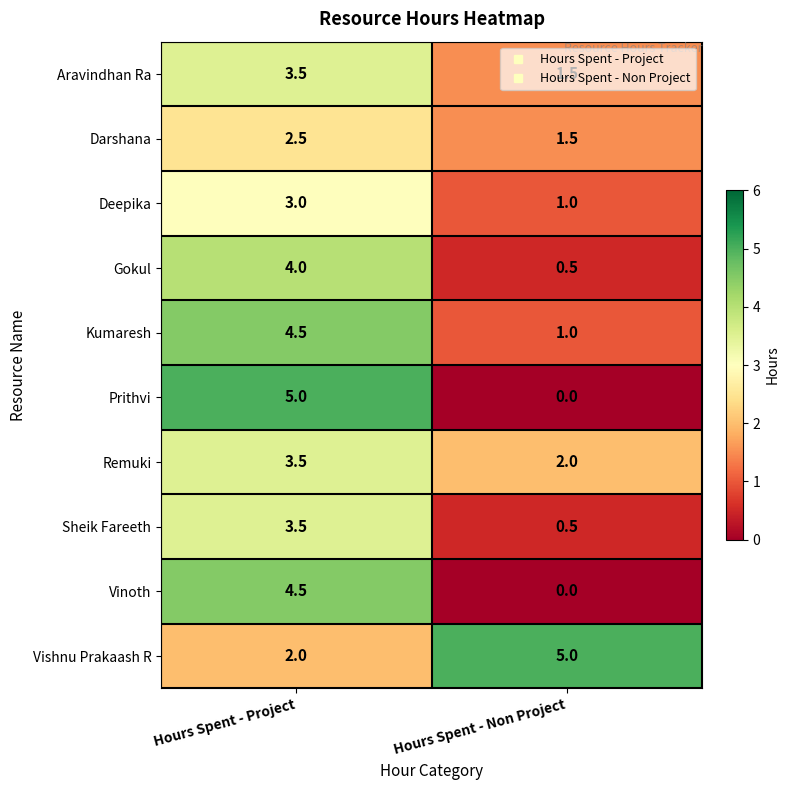

List the labels in order of Vishnu Prakaash R value, smallest first.

Hours Spent - Project, Hours Spent - Non Project